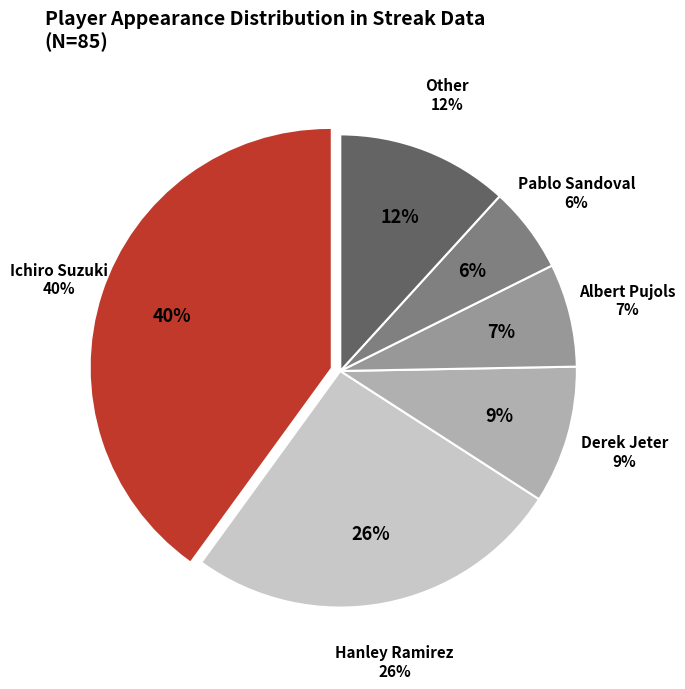

Which slice is the largest?

Ichiro Suzuki